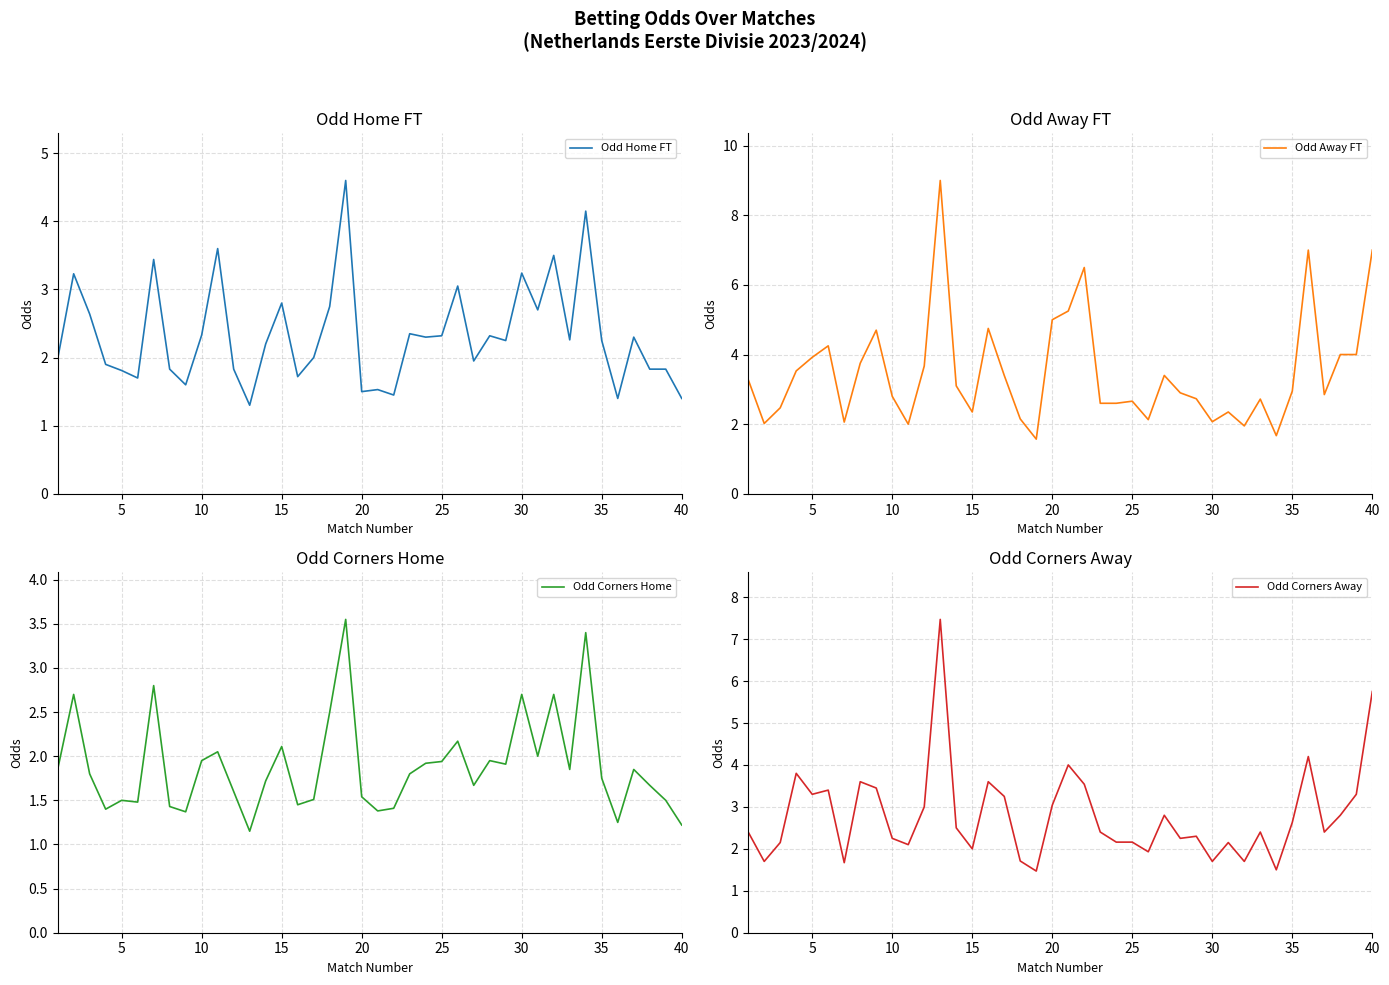

Which series has the largest total across all categories?

Odd Away FT